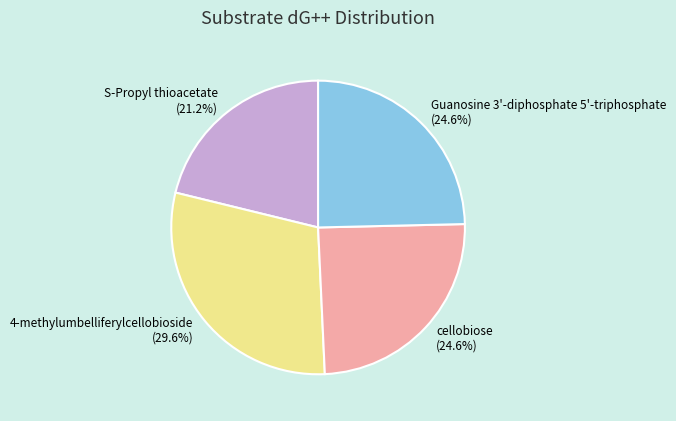

What is the largest slice in the pie chart?

4-methylumbelliferylcellobioside